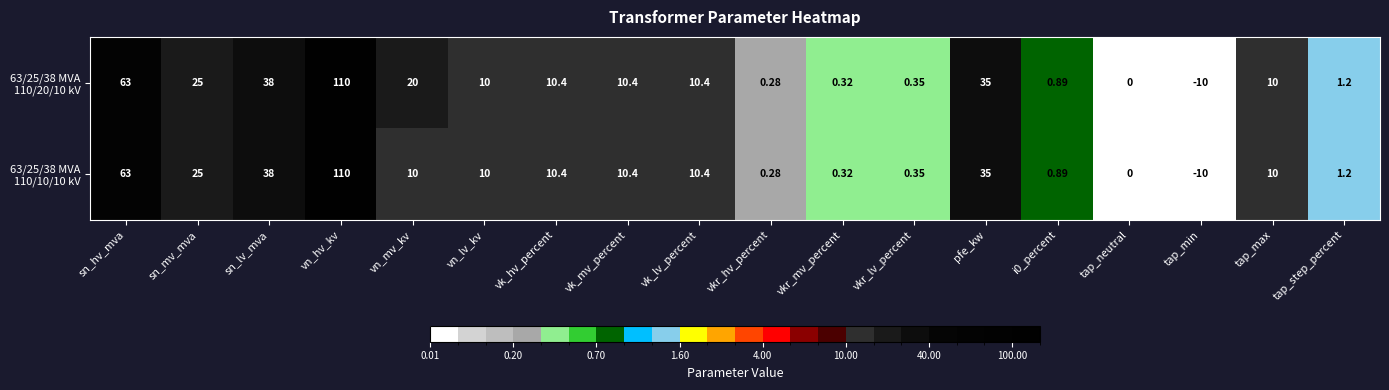

Which category has the lowest value across all series?

tap_min